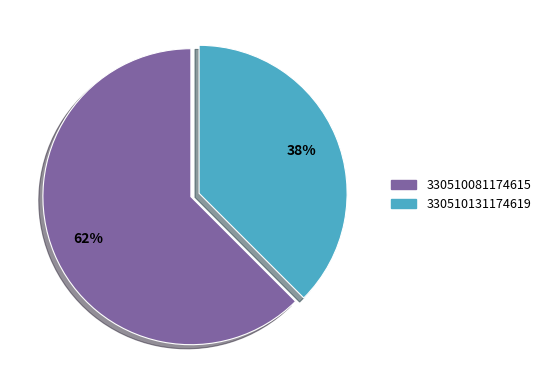

Which slice is the smallest?

330510131174619